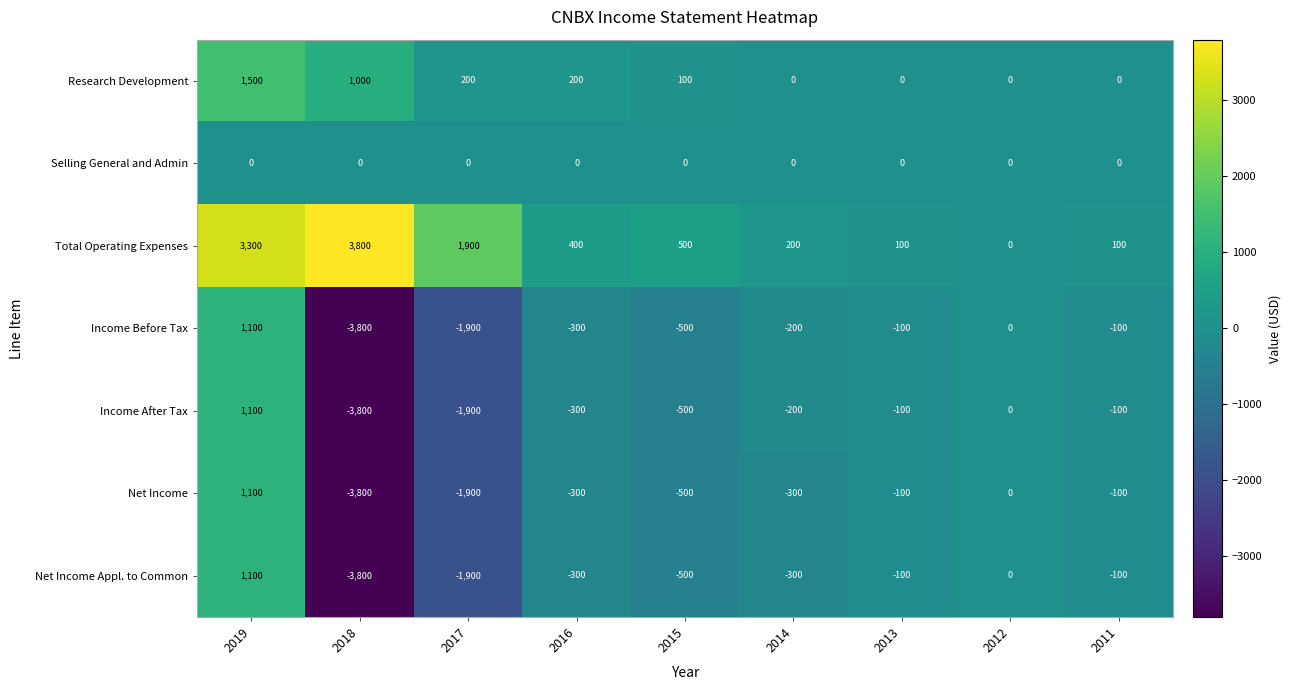

Which series has the largest total across all categories?

Total Operating Expenses